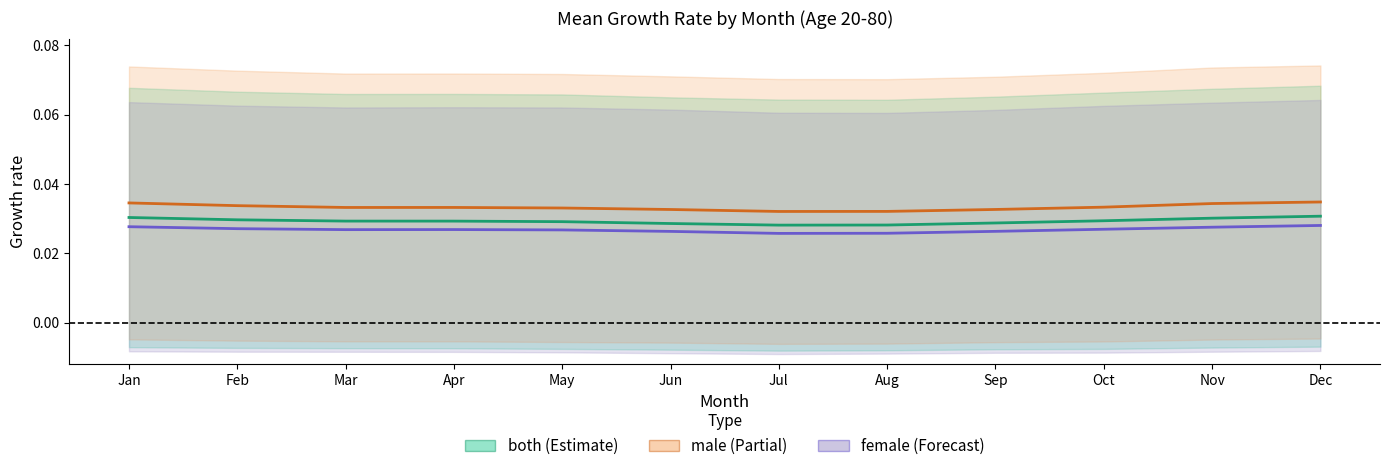

At which category is the sum across all series the highest?

Dec